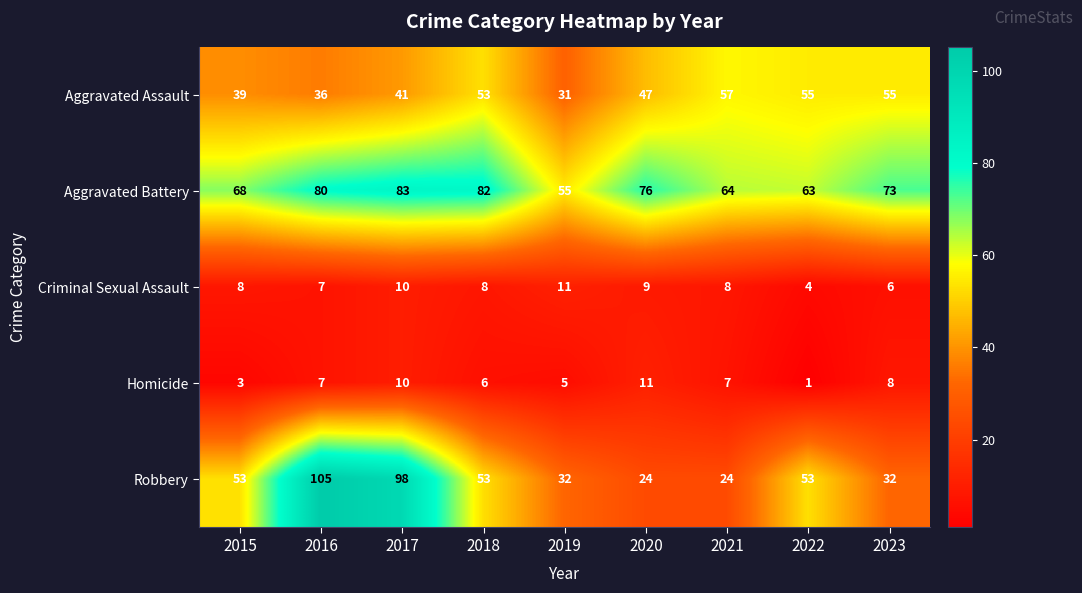

Between 2021 and 2023, which series saw the biggest shift?

Aggravated Battery